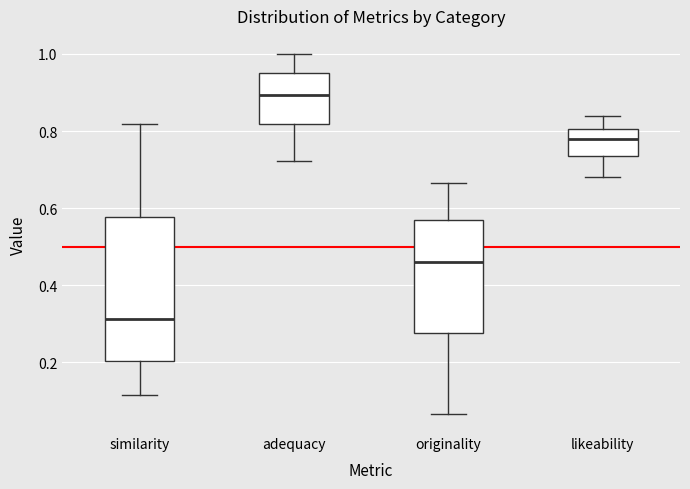

Reading left to right, transcribe this box plot: for each box, give where its median line is, the range the box spans, and where its two whiskers end, as read against the y-axis. The values are not printed on the chart, so give them approximately, as read against the axis.

similarity: median 0.32, box 0.20 to 0.58, whiskers 0.12 to 0.82
adequacy: median 0.90, box 0.82 to 0.96, whiskers 0.72 to 1.00
originality: median 0.46, box 0.28 to 0.56, whiskers 0.06 to 0.66
likeability: median 0.78, box 0.74 to 0.80, whiskers 0.68 to 0.84